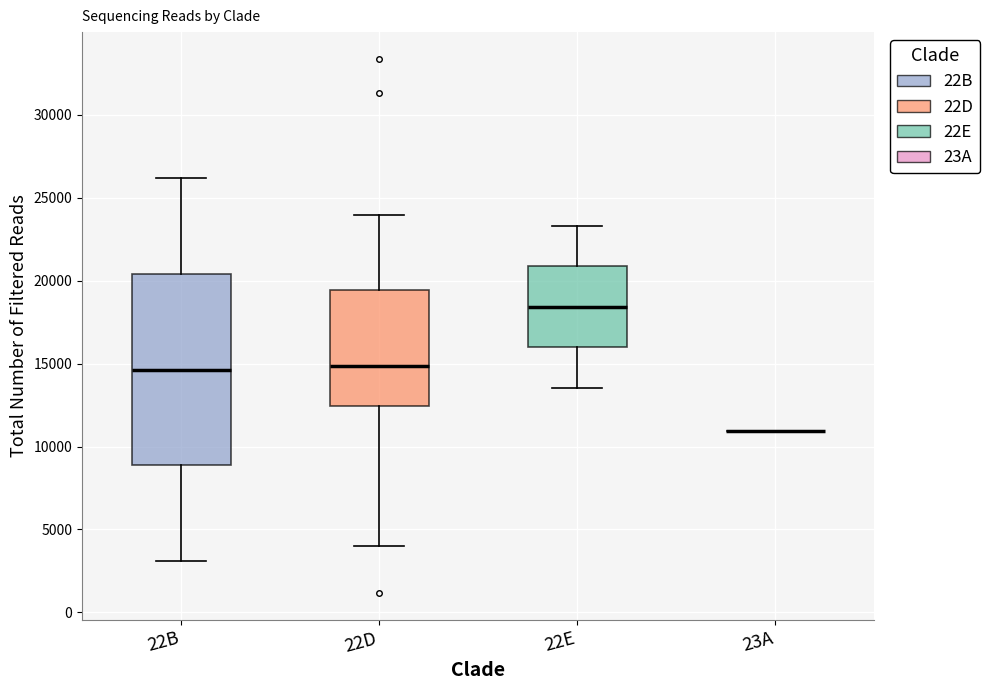

Comparing the boxes themselves (not the whiskers), which one is the tallest?

22B